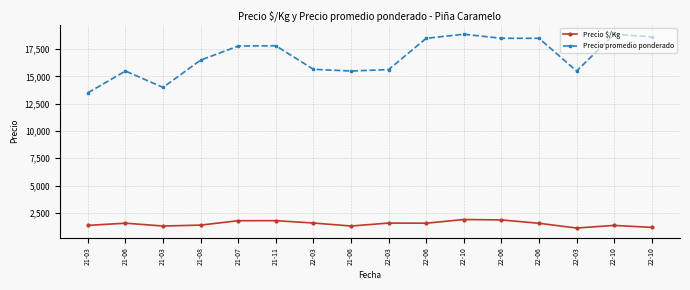

How many lines are shown in the chart?

2